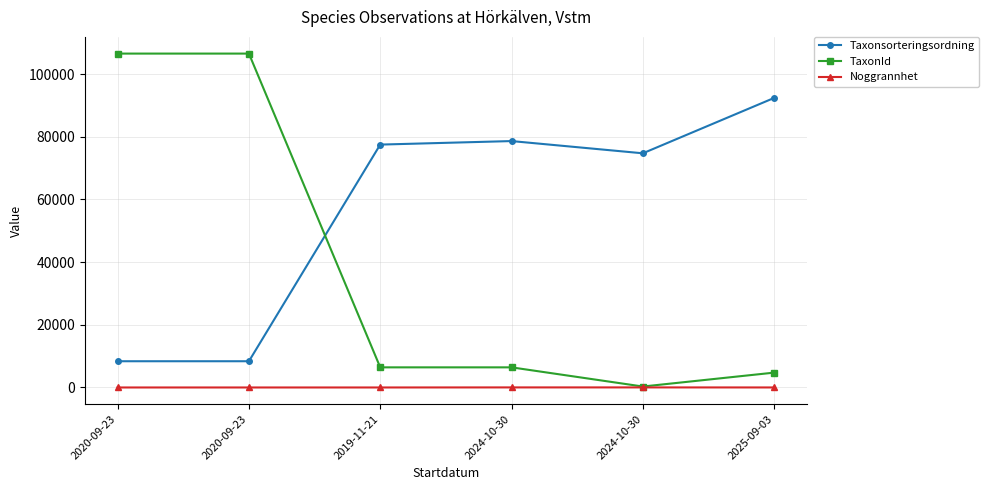

Reading left to right, extract all data points from this chart.

Taxonsorteringsordning: 8377	8377	77506	78629	74727	92401
TaxonId: 106545	106545	6425	6425	308	4745
Noggrannhet: 5	5	5	25	25	10